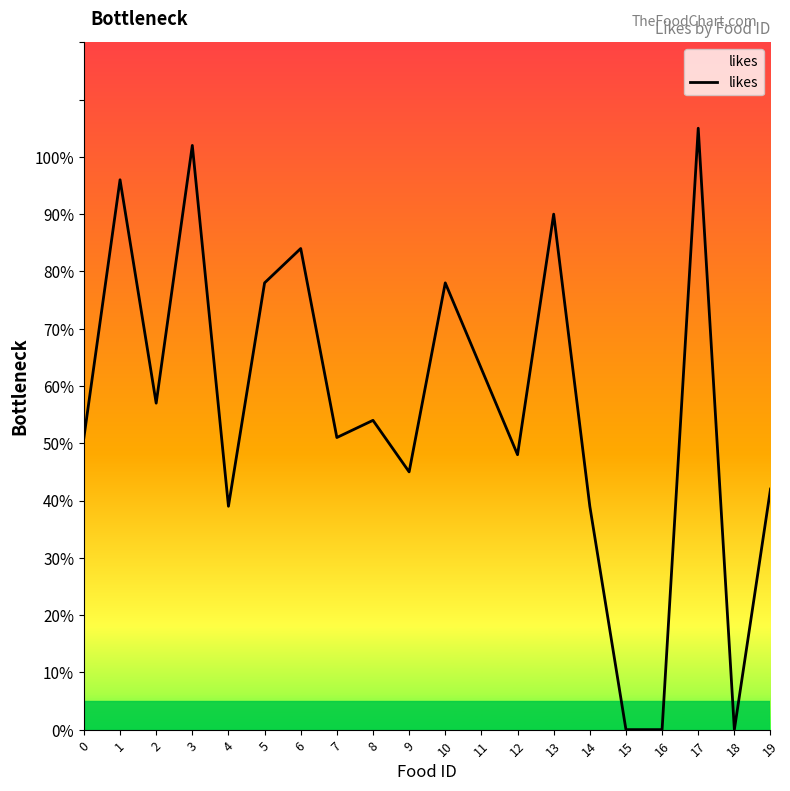

Does the chart display data point markers on the line(s)?

No